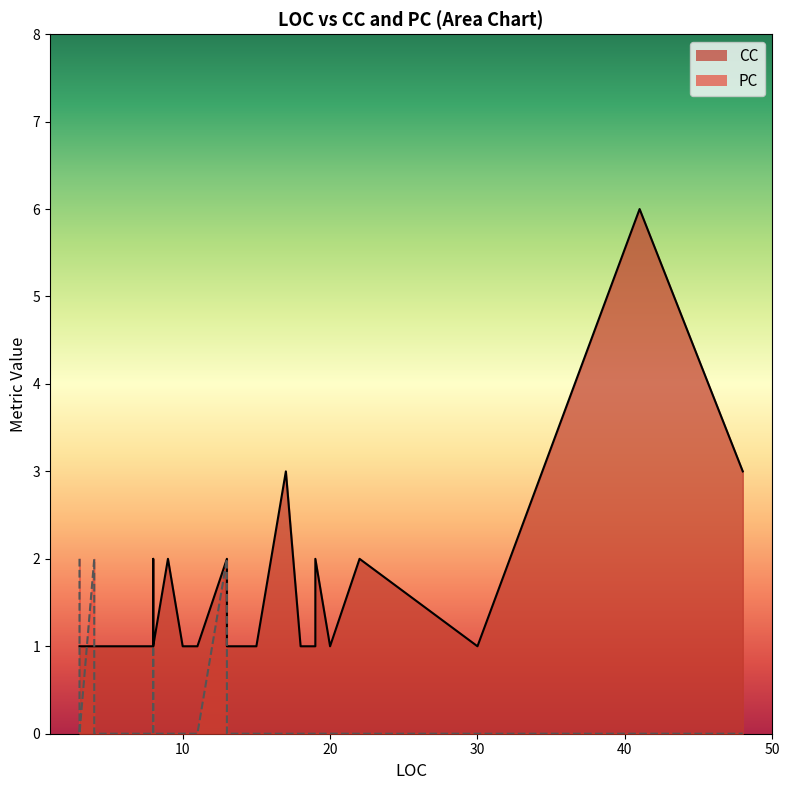

What are all the series names shown in the legend?

CC, PC